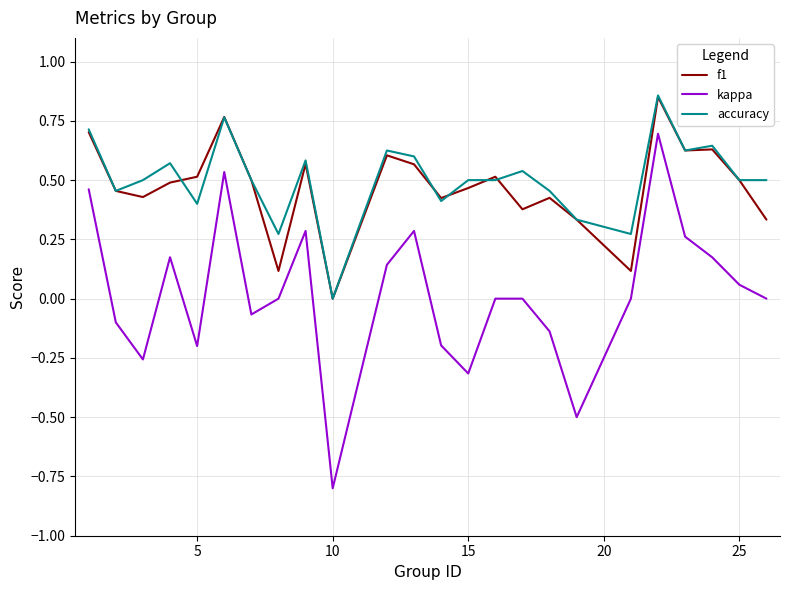

True or false: f1 and kappa cross at least once.

False